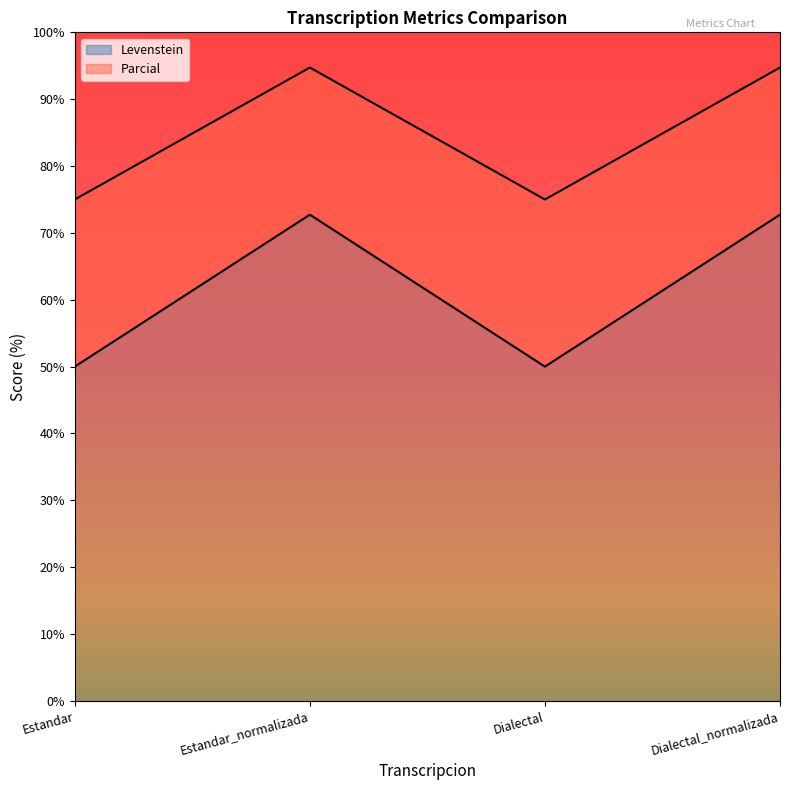

Rank the series by their average value, from highest to lowest.

Parcial, Levenstein